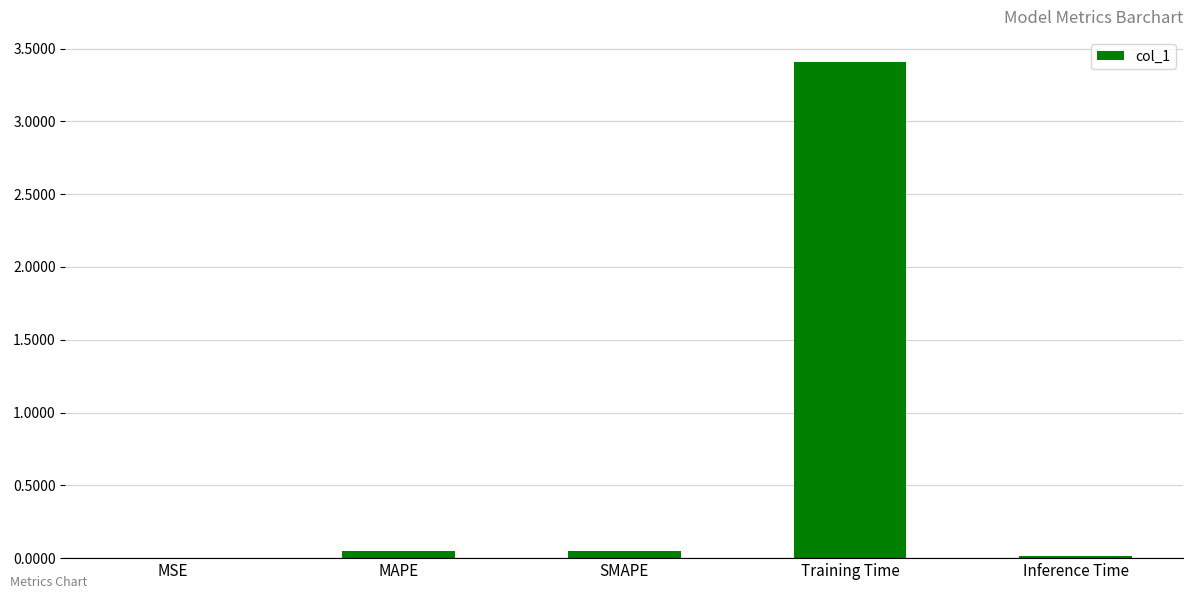

What is the sum of all values?

3.5